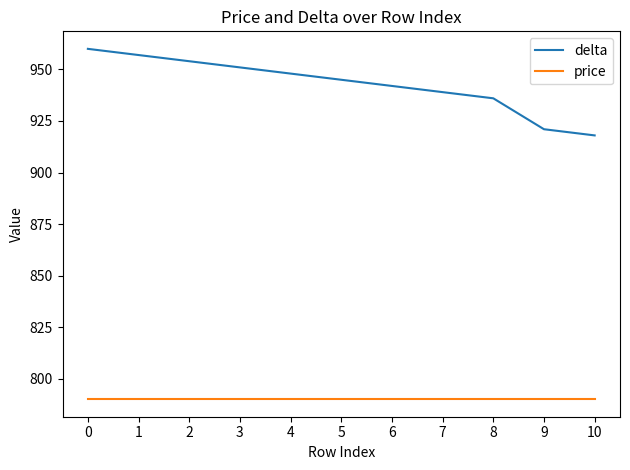

Which series has the largest total across all categories?

delta